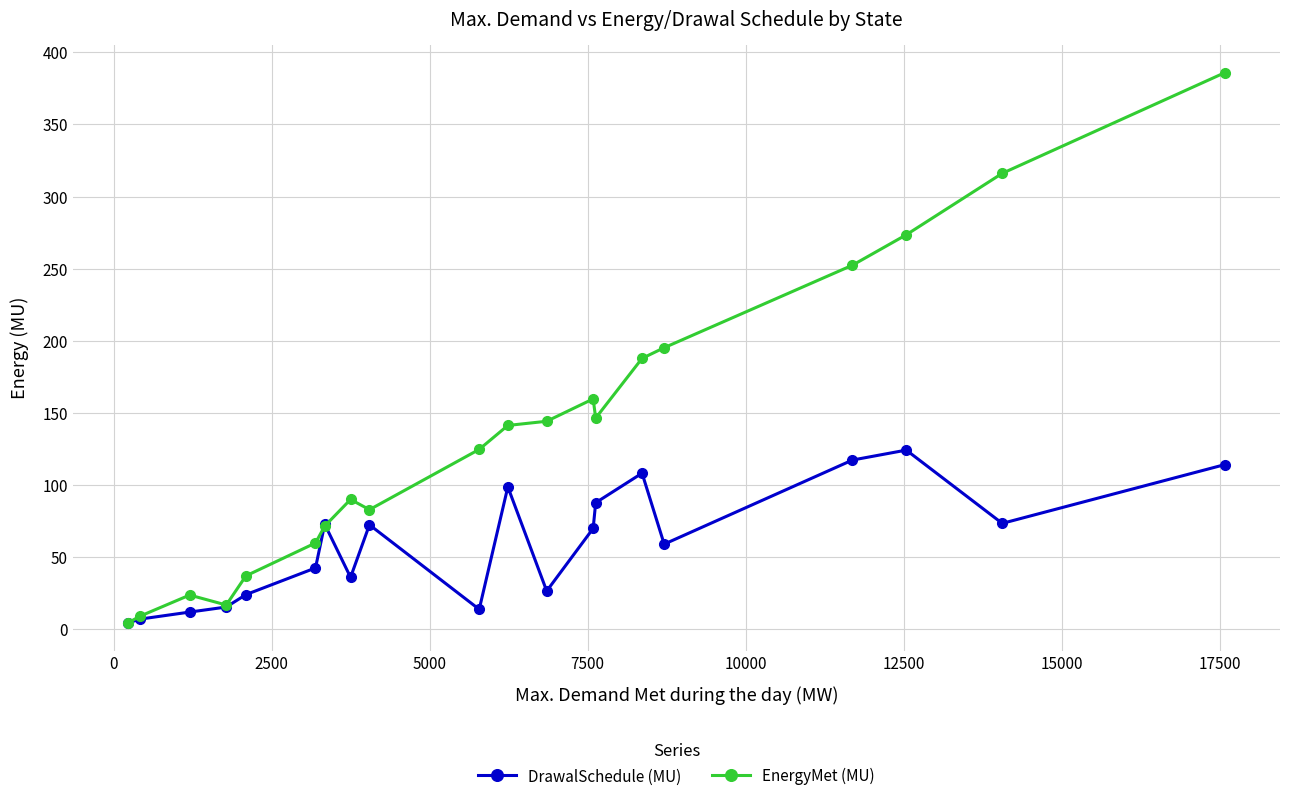

True or false: EnergyMet (MU) has more than 0 interior local peaks.

True